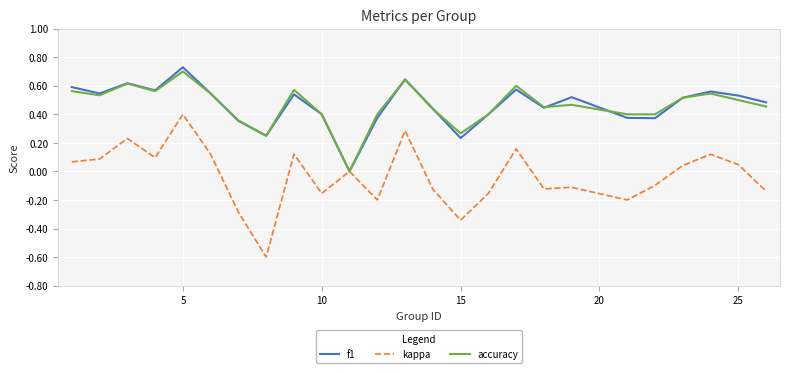

Which series has the largest range (max minus min)?

kappa